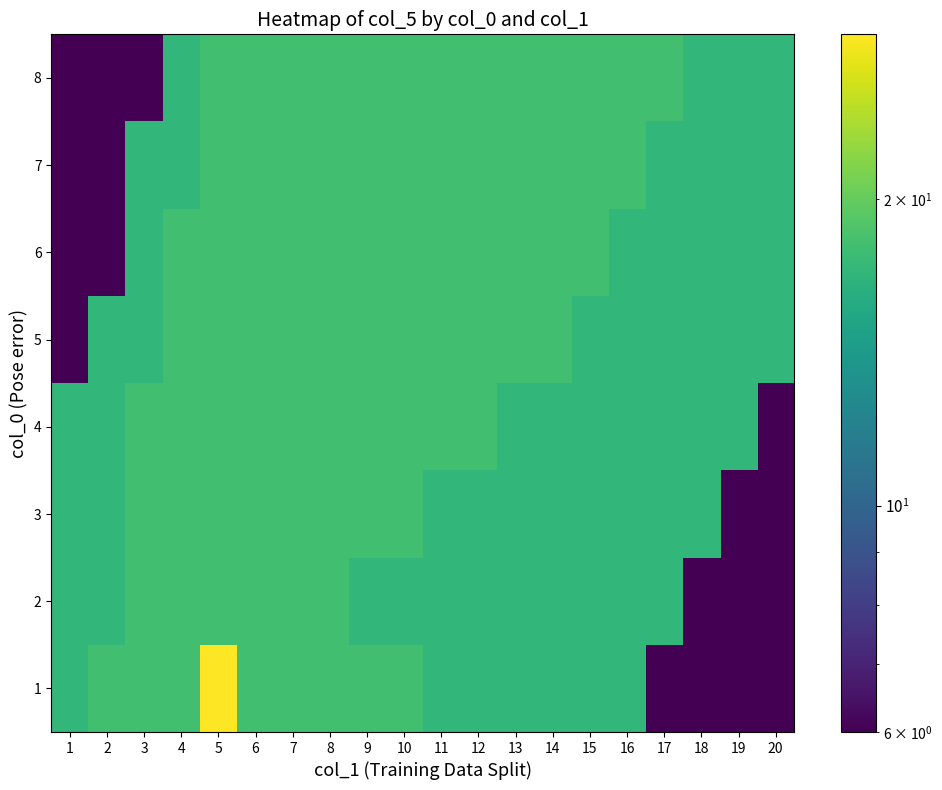

Reading left to right, what are all the values shown in this chart?

1: 1=17	2=18	3=18	4=18	5=29	6=18	7=18	8=18	9=18	10=18	11=17	12=17	13=17	14=17	15=17	16=17	17=6	18=6	19=6	20=6
2: 1=17	2=17	3=18	4=18	5=18	6=18	7=18	8=18	9=17	10=17	11=17	12=17	13=17	14=17	15=17	16=17	17=17	18=6	19=6	20=6
3: 1=17	2=17	3=18	4=18	5=18	6=18	7=18	8=18	9=18	10=18	11=17	12=17	13=17	14=17	15=17	16=17	17=17	18=17	19=6	20=6
4: 1=17	2=17	3=18	4=18	5=18	6=18	7=18	8=18	9=18	10=18	11=18	12=18	13=17	14=17	15=17	16=17	17=17	18=17	19=17	20=6
5: 1=6	2=17	3=17	4=18	5=18	6=18	7=18	8=18	9=18	10=18	11=18	12=18	13=18	14=18	15=17	16=17	17=17	18=17	19=17	20=17
6: 1=6	2=6	3=17	4=18	5=18	6=18	7=18	8=18	9=18	10=18	11=18	12=18	13=18	14=18	15=18	16=17	17=17	18=17	19=17	20=17
7: 1=6	2=6	3=17	4=17	5=18	6=18	7=18	8=18	9=18	10=18	11=18	12=18	13=18	14=18	15=18	16=18	17=17	18=17	19=17	20=17
8: 1=6	2=6	3=6	4=17	5=18	6=18	7=18	8=18	9=18	10=18	11=18	12=18	13=18	14=18	15=18	16=18	17=18	18=17	19=17	20=17